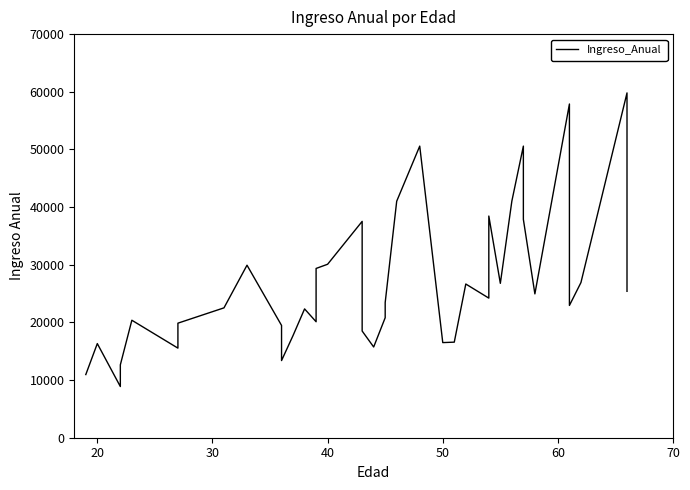

Does the chart display data point markers on the line(s)?

No